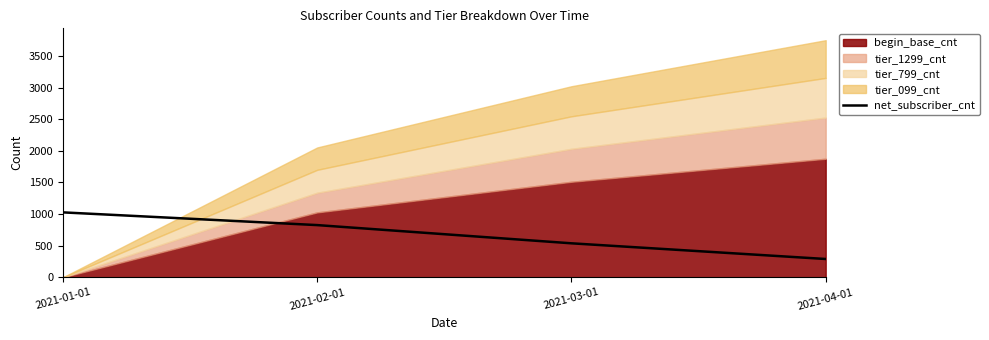

What is the average value?

669